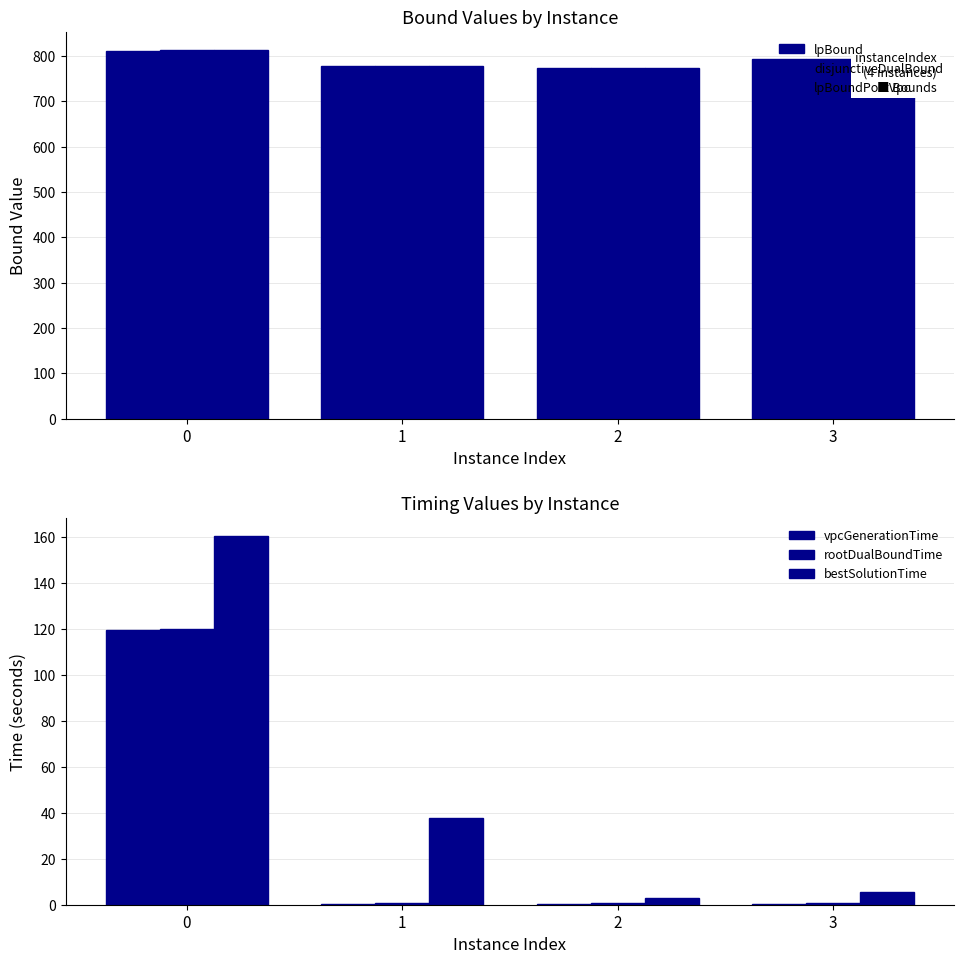

Is it true that vpcGenerationTime equals 0.2 at 3?

True